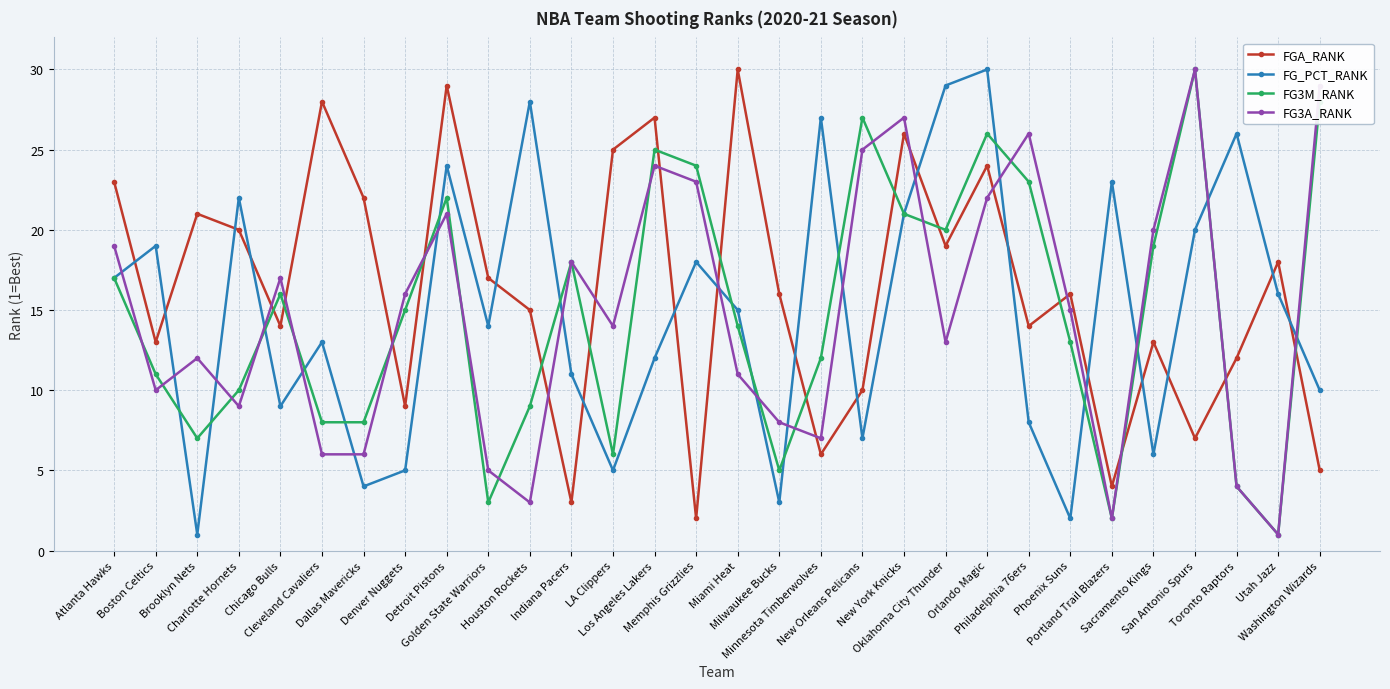

At which label does FG3A_RANK reach its peak?

San Antonio Spurs